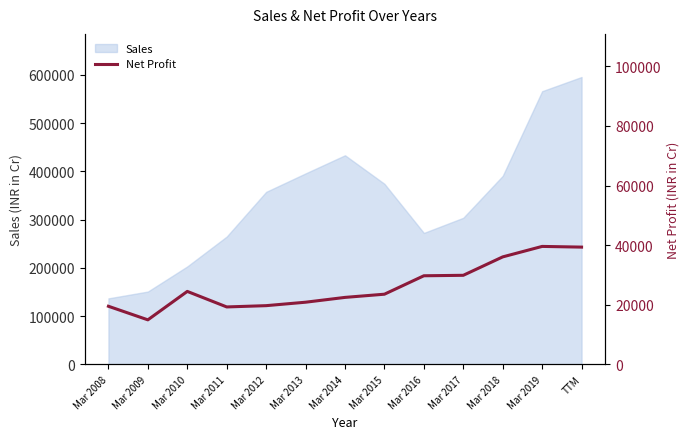

What is the smallest value displayed?

14969